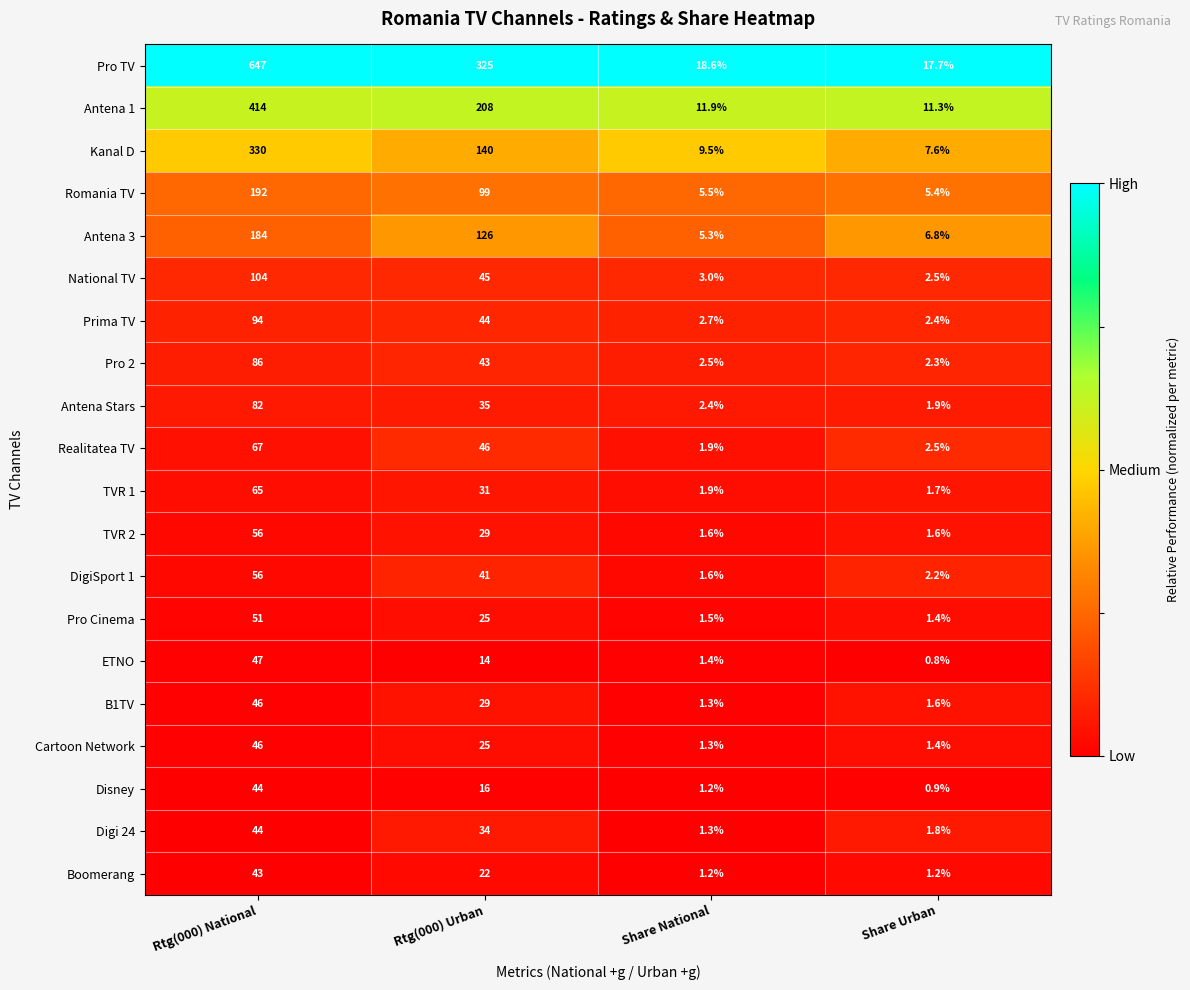

What value does the TVR 2 series have at Share National?

1.6